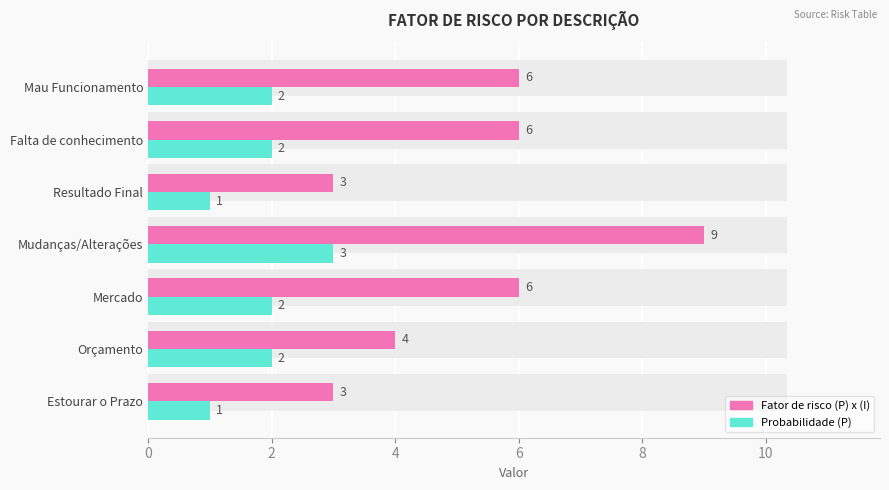

At Resultado Final, list the series in order from smallest to largest.

Probabilidade (P), Fator de risco (P) x (I)